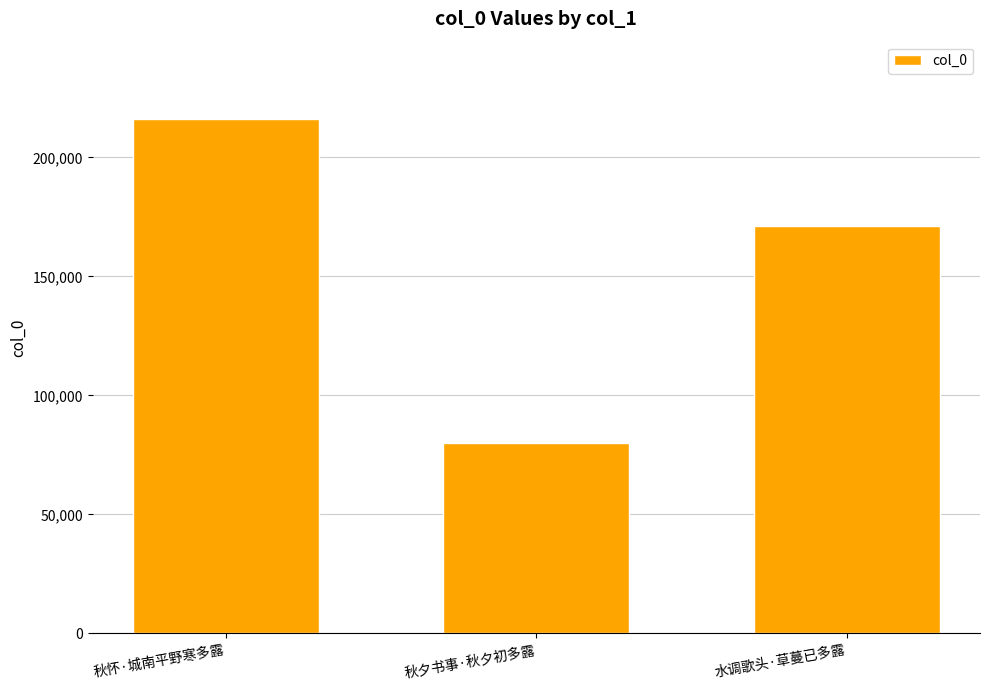

Count the values in the range 80137 to 216228.

3